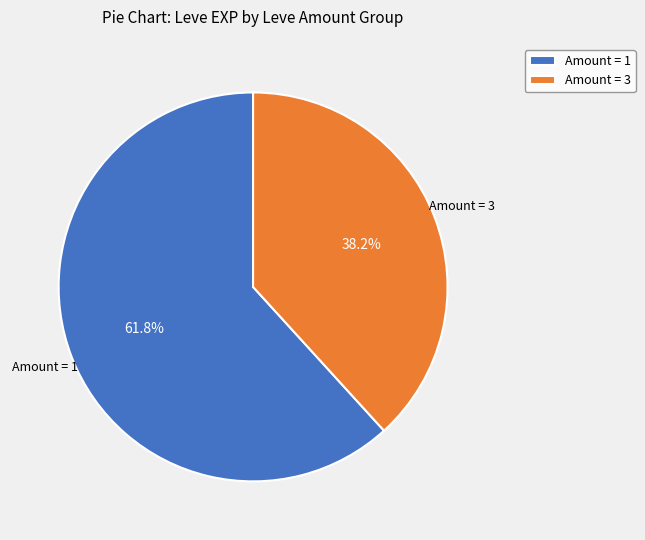

How many segments does this pie chart have?

2